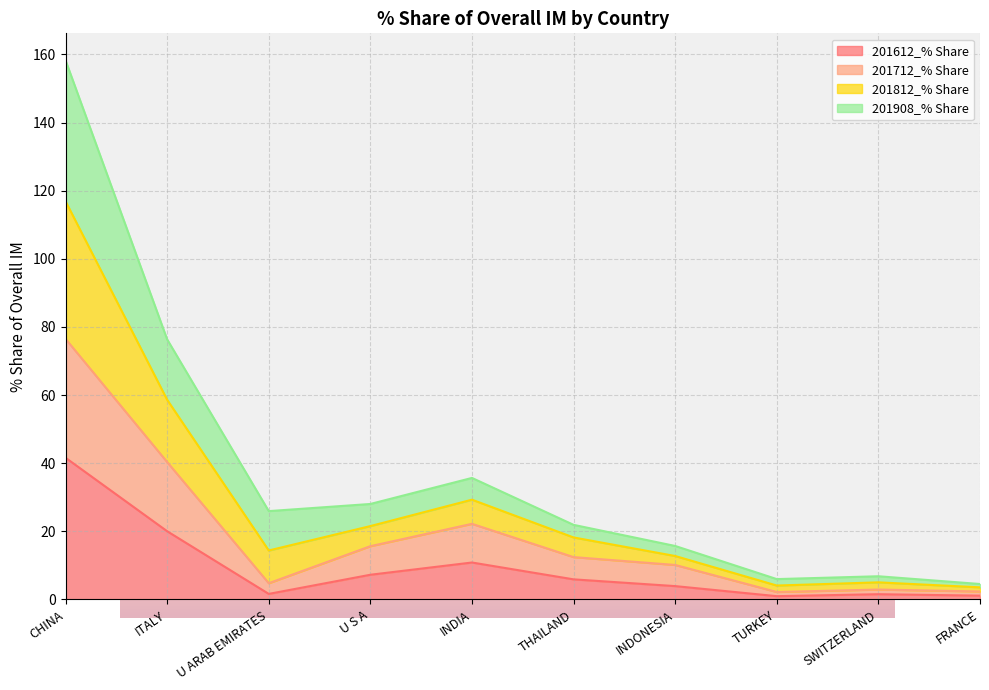

How many data points in 201612_% Share are less than 5?

5